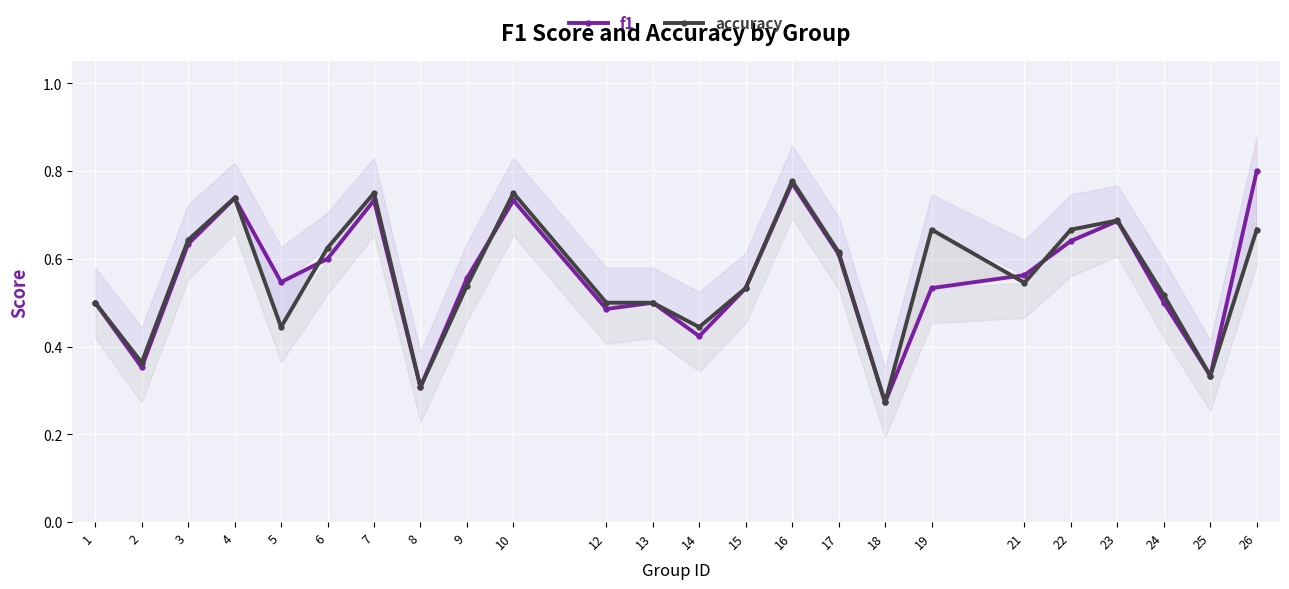

Count the number of data series in this chart.

2